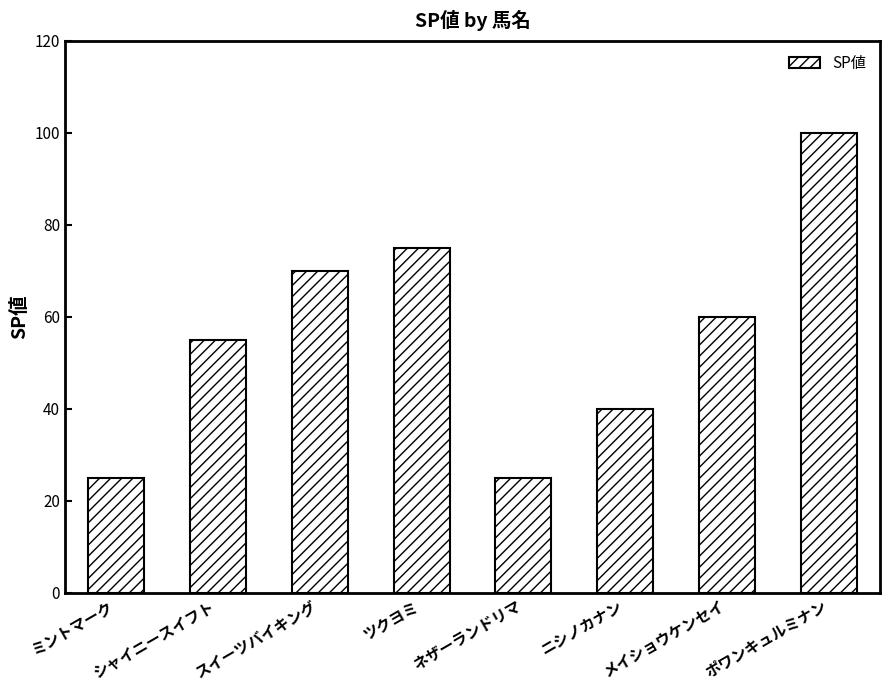

Reading right to left, what are all the values shown in this chart?

ポワンキュルミナン=100	メイショウケンセイ=60	ニシノカナン=40	ネザーランドリマ=25	ツクヨミ=75	スイーツバイキング=70	シャイニースイフト=55	ミントマーク=25